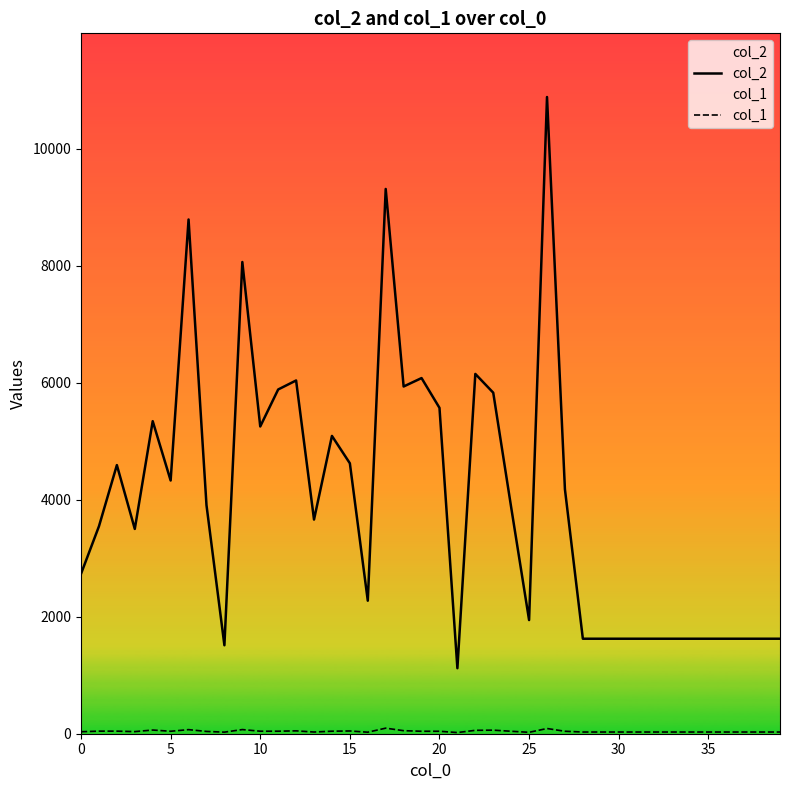

How many values in the col_2 series are below 3871?

20